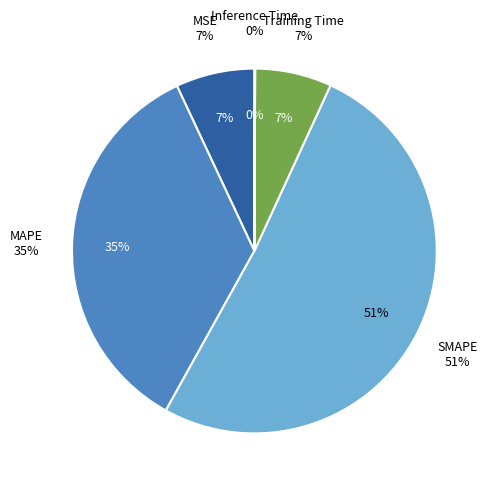

Rank the categories by value from lowest to highest.

Inference Time, Training Time, MSE, MAPE, SMAPE